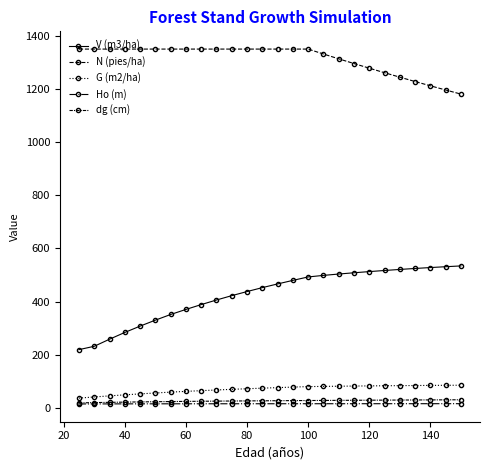

How many data points in dg (cm) are above 26?

15